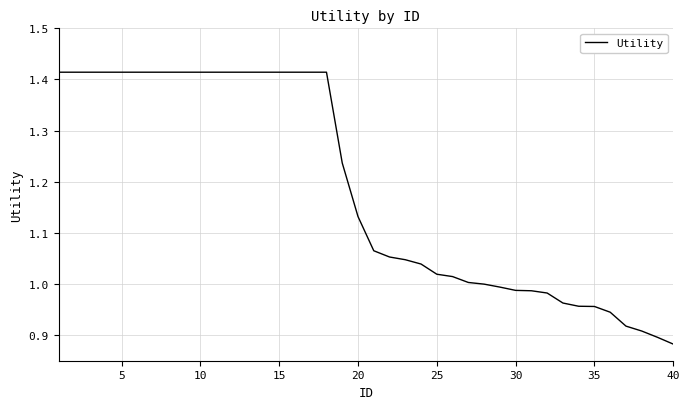

True or false: the data has more than 0 interior local peaks.

False